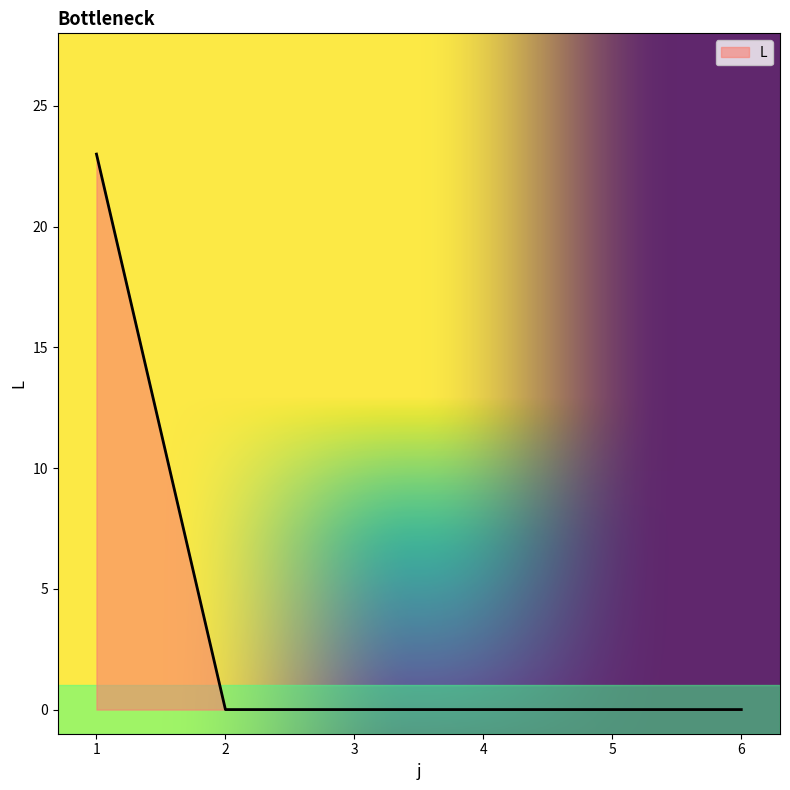

What is the average value?

4